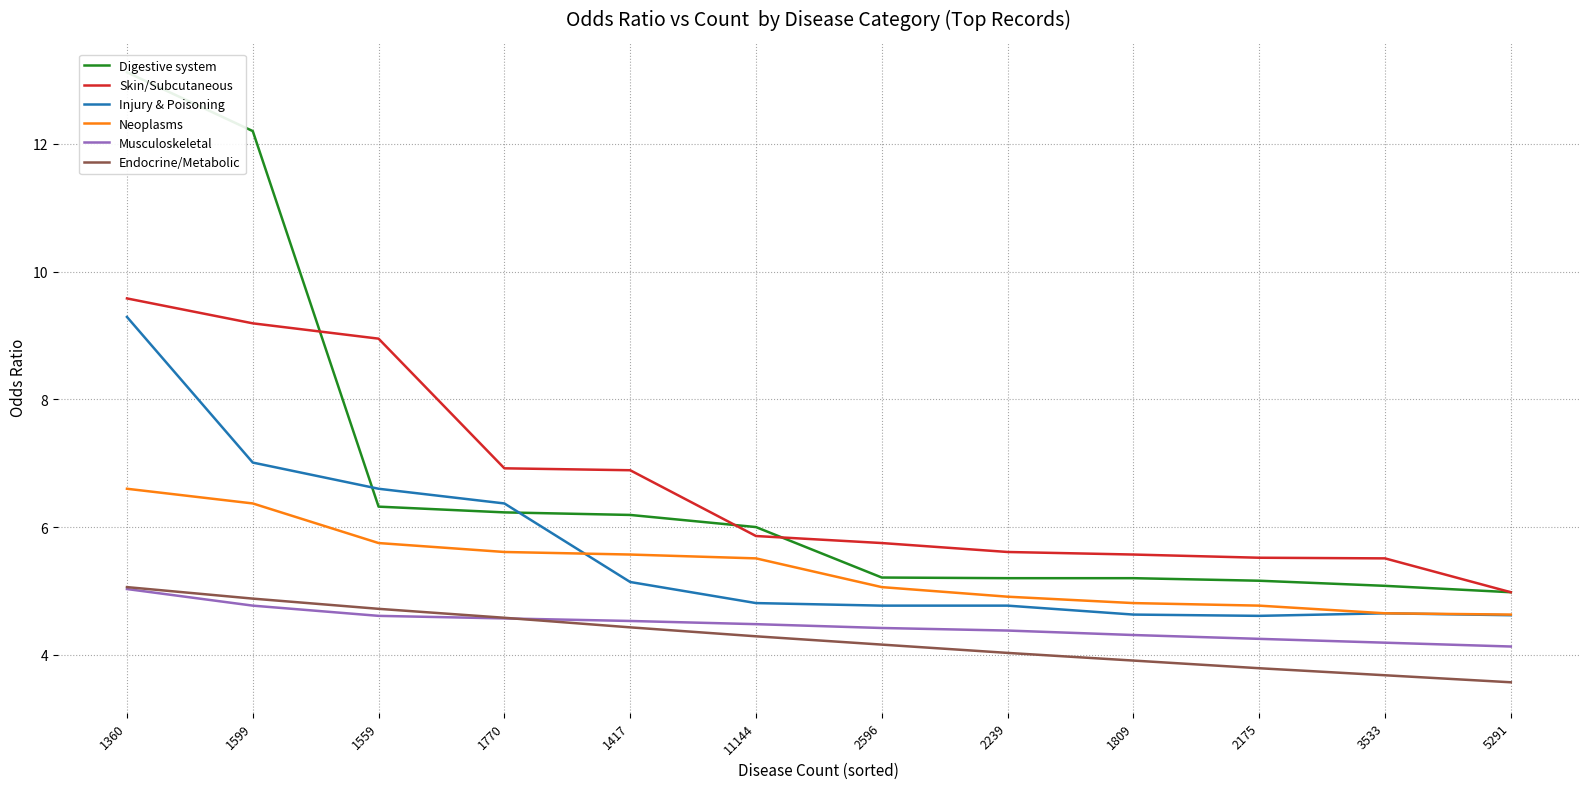

True or false: Injury & Poisoning and Skin/Subcutaneous intersect in this chart.

False